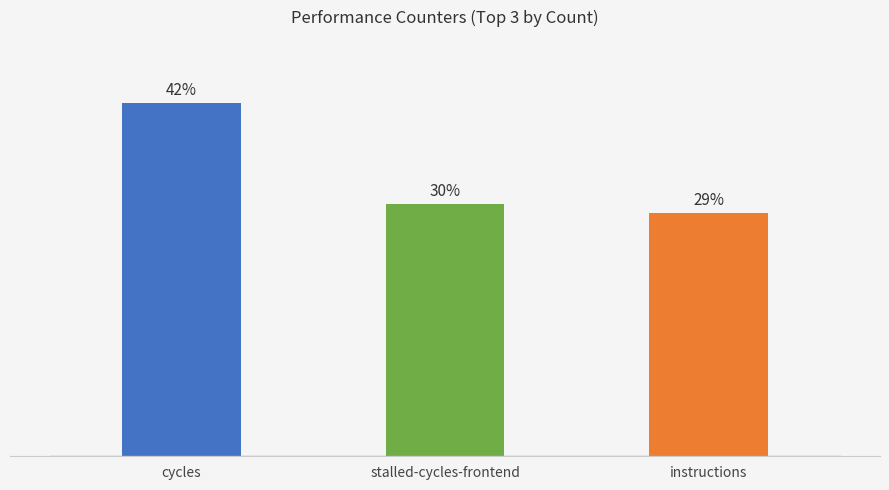

Which has a higher value, instructions or cycles?

cycles